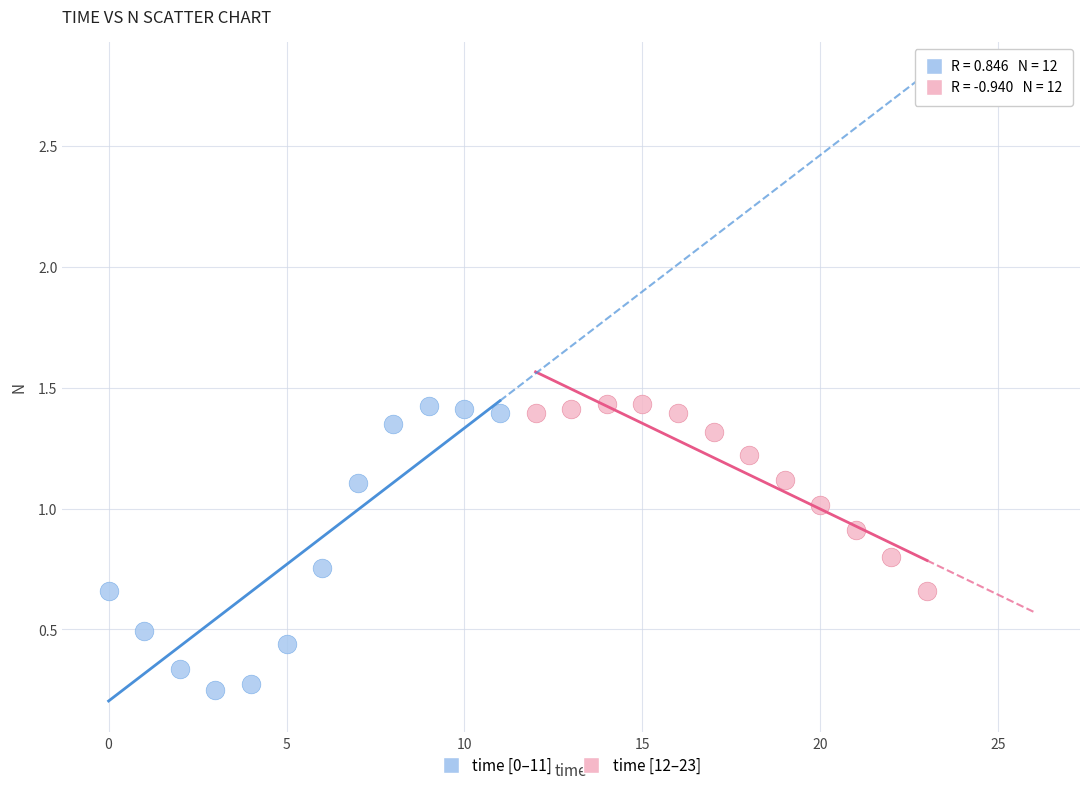

Which series contains the lowest Y value?

time [0–11]